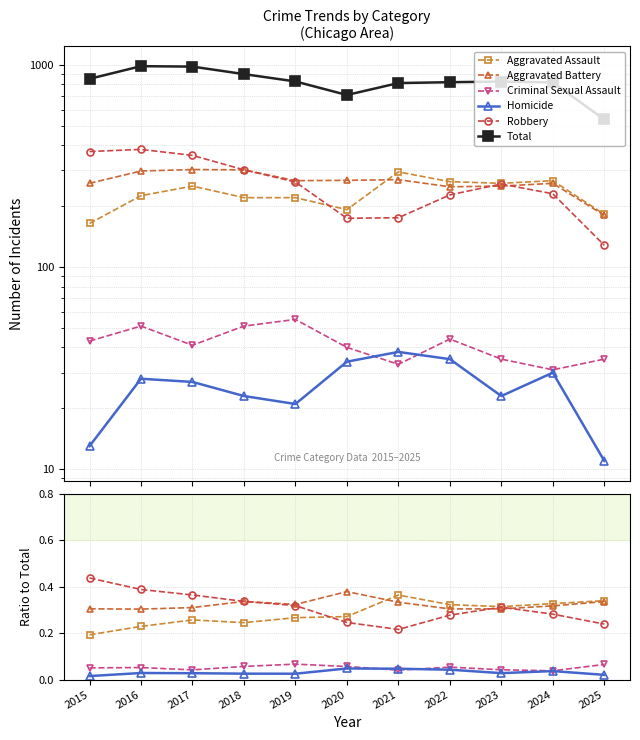

Between 2021 and 2022, which is larger?

2021